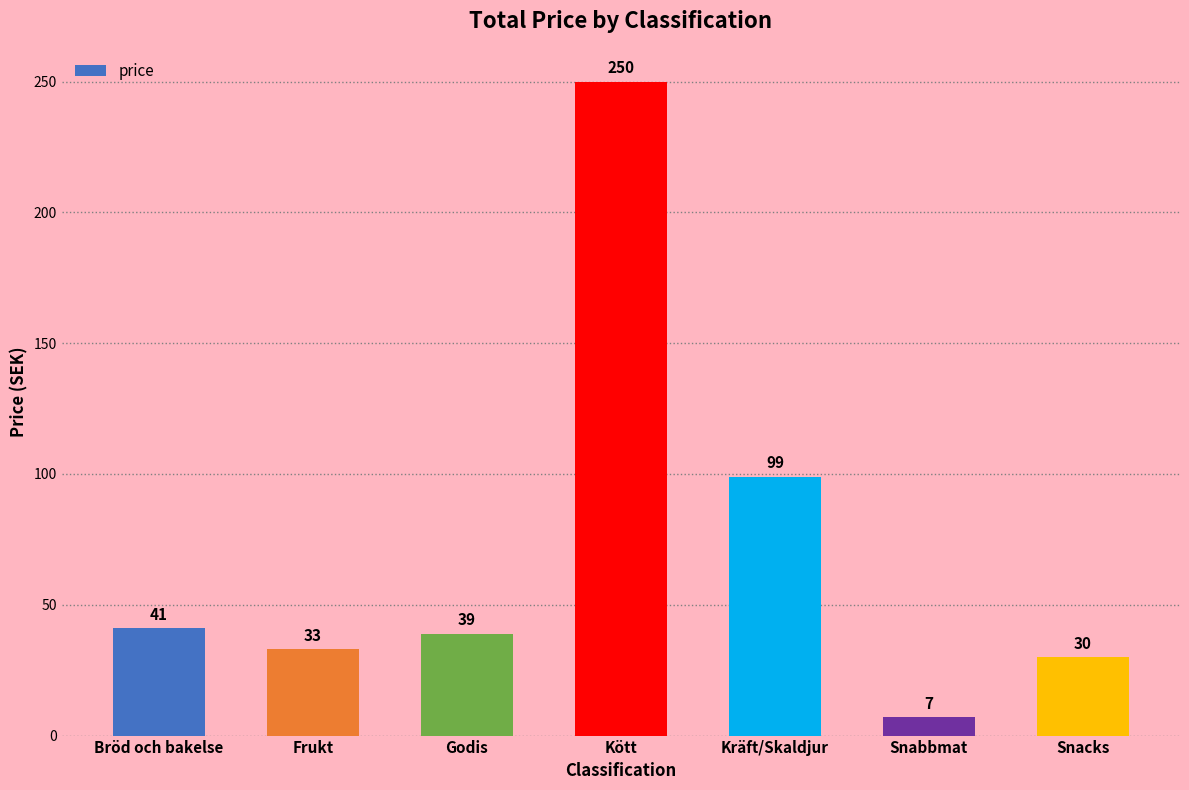

At which category does the chart reach its peak across all series?

Kött